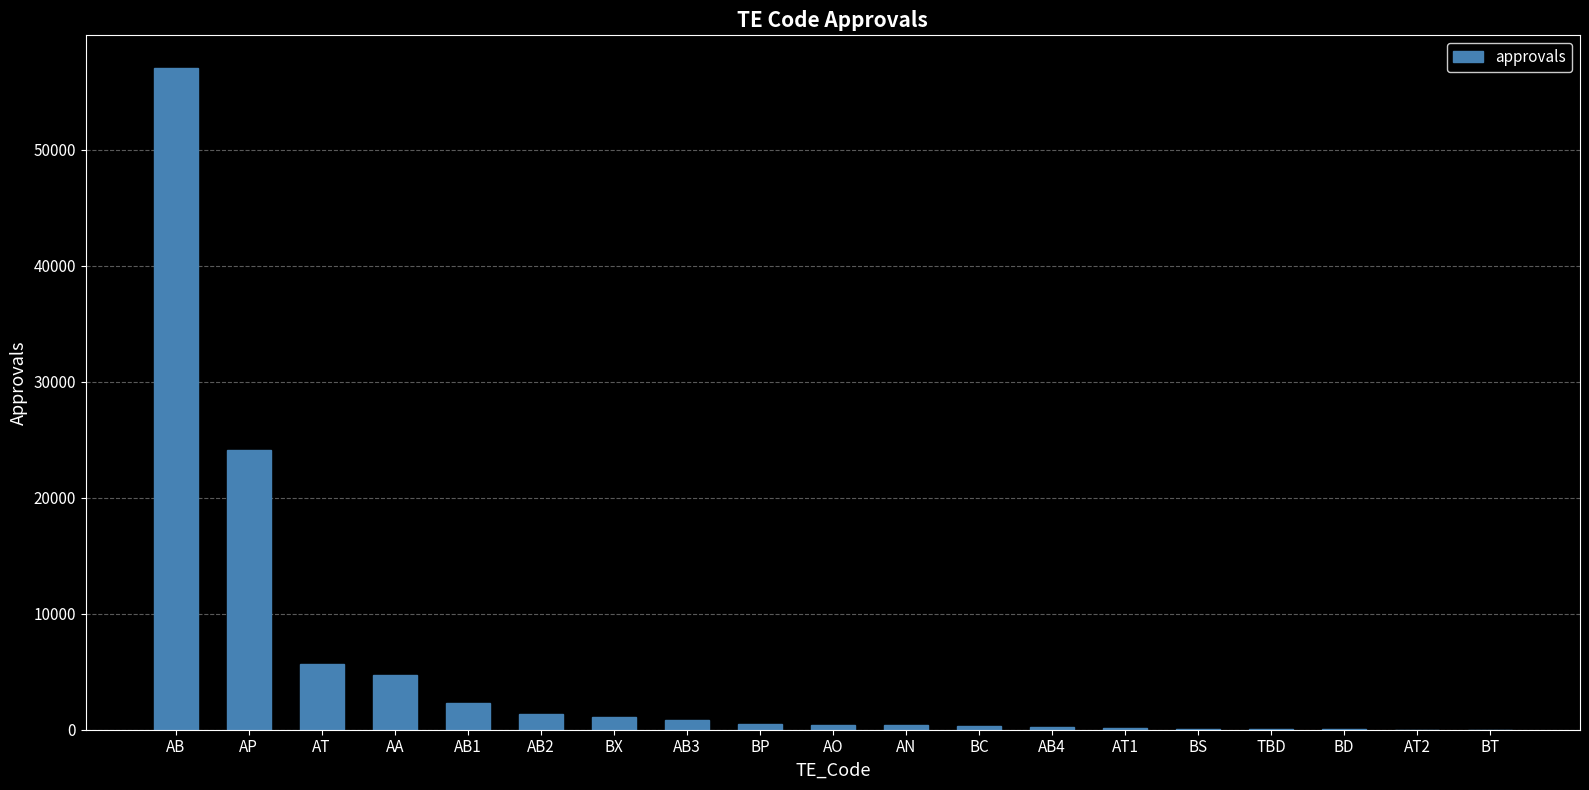

What is the sum of all values?

99413